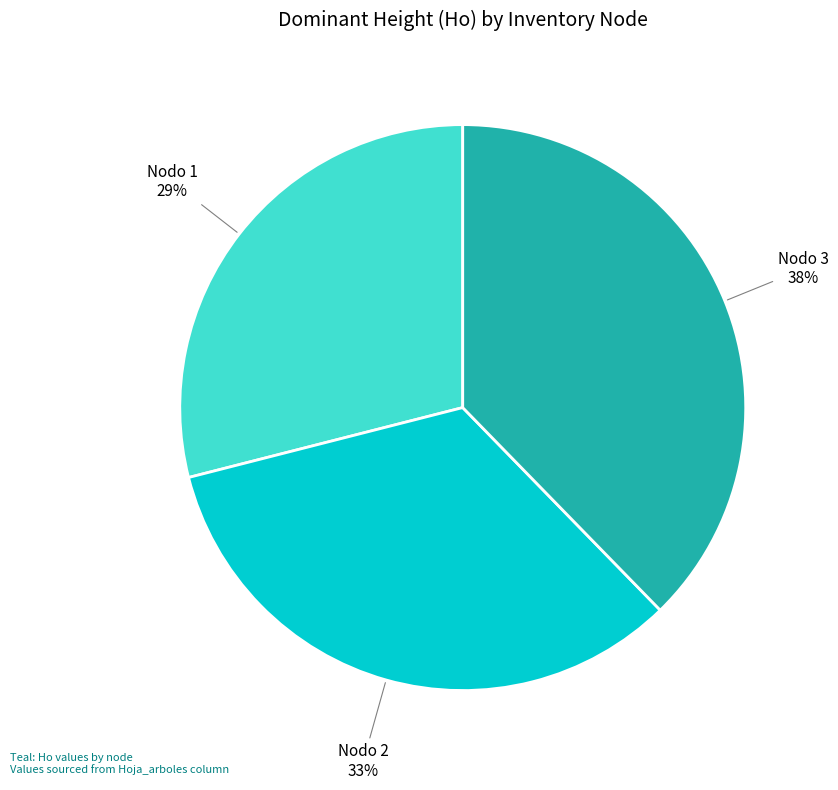

To the nearest percent, what is the difference between the largest and smallest slice percentages?

9%